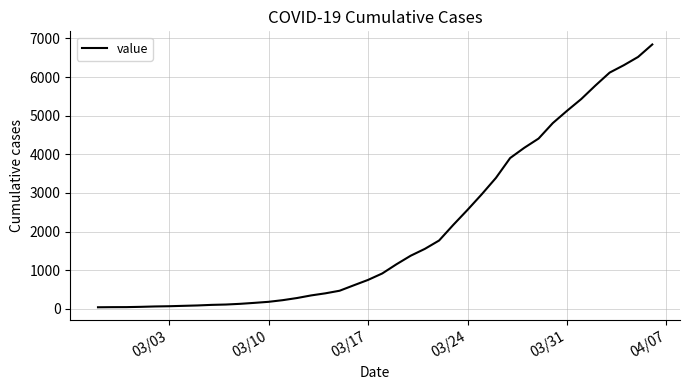

What is the difference between the maximum and minimum values?

6802